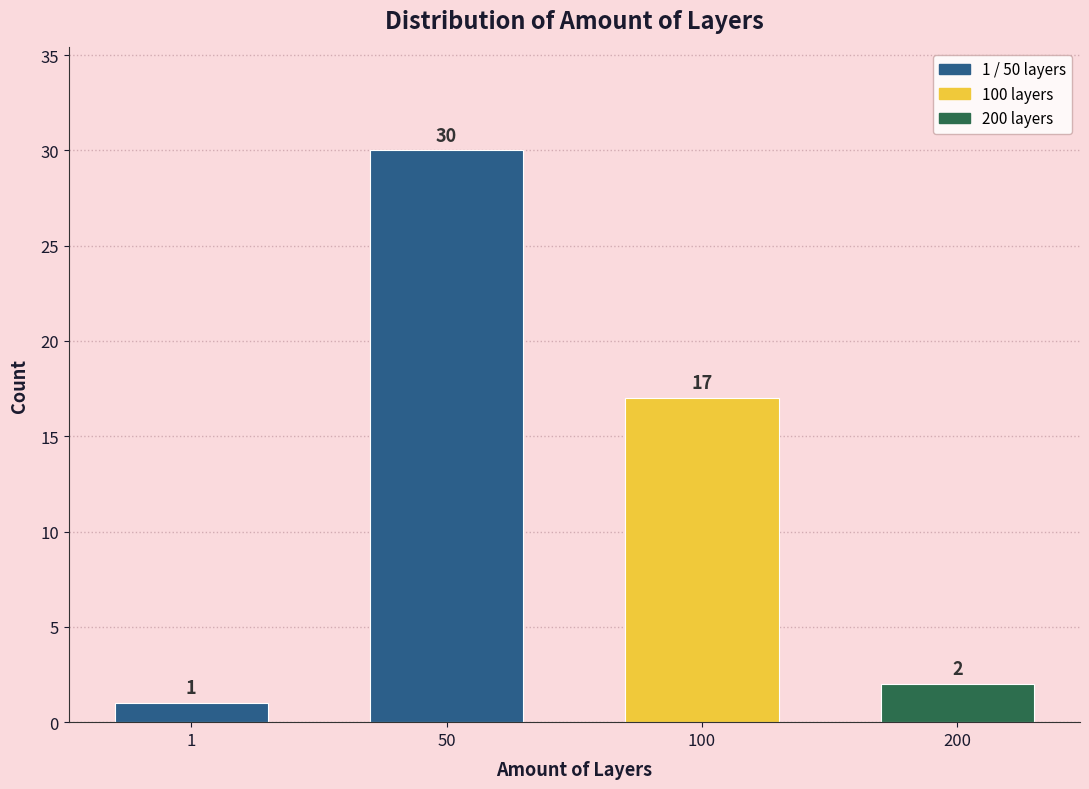

Reading right to left, transcribe all the data shown in this chart.

2	17	30	1